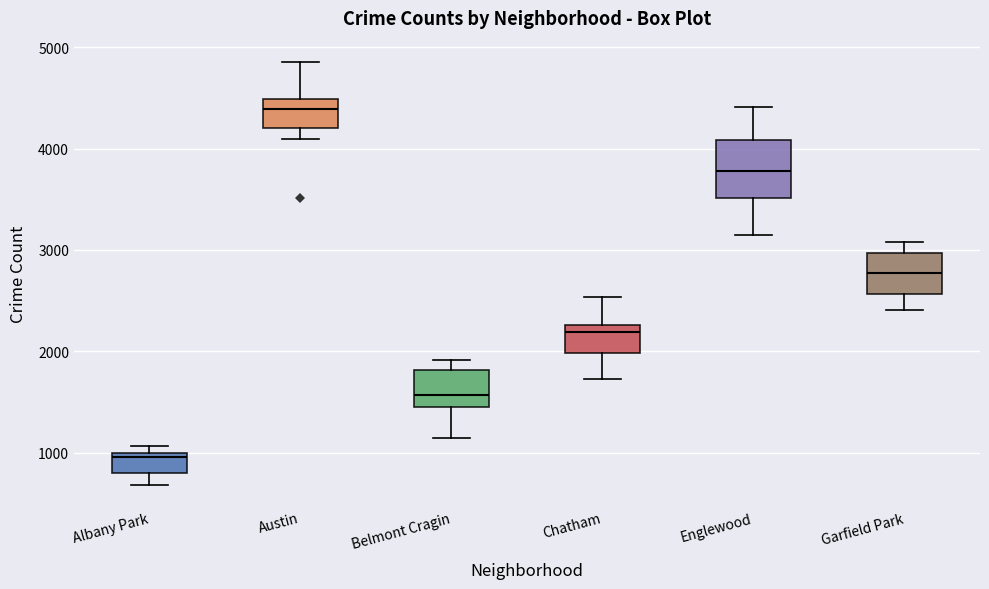

Reading left to right, read every box against the y-axis: the position of its median line, the range the box covers, and the ends of its whiskers. The values are not printed on the chart, so give them approximately, as read against the axis.

Albany Park: median 1000 (just below the box's upper edge), box 800 to 1000, whiskers 700 to 1100
Austin: median 4400, box 4200 to 4500, whiskers 4100 to 4900
Belmont Cragin: median 1600, box 1500 to 1800, whiskers 1100 to 1900
Chatham: median 2200, box 2000 to 2300, whiskers 1700 to 2500
Englewood: median 3800, box 3500 to 4100, whiskers 3100 to 4400
Garfield Park: median 2800, box 2600 to 3000, whiskers 2400 to 3100